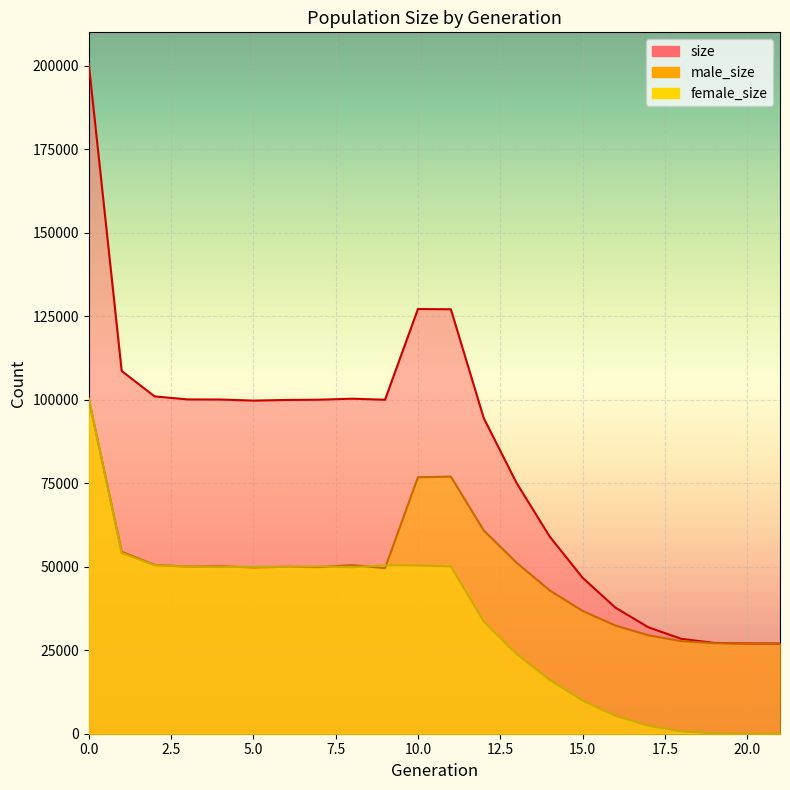

Reading left to right, list all the values displayed in this chart.

size: 0=200535	1=108602	2=101001	3=100093	4=100059	5=99743	6=99932	7=100005	8=100311	9=99991	10=127162	11=127084	12=94477	13=75017	14=59078	15=46726	16=37748	17=31874	18=28410	19=27191	20=27028	21=27000
male_size: 0=100247	1=54491	2=50554	3=50041	4=50146	5=49783	6=49984	7=49879	8=50501	9=49566	10=76799	11=76979	12=60856	13=51184	14=42933	15=36782	16=32387	17=29476	18=27713	19=27095	20=27009	21=27000
female_size: 0=100288	1=54111	2=50447	3=50052	4=49913	5=49960	6=49948	7=50126	8=49810	9=50425	10=50363	11=50105	12=33621	13=23833	14=16145	15=9944	16=5361	17=2398	18=697	19=96	20=19	21=0